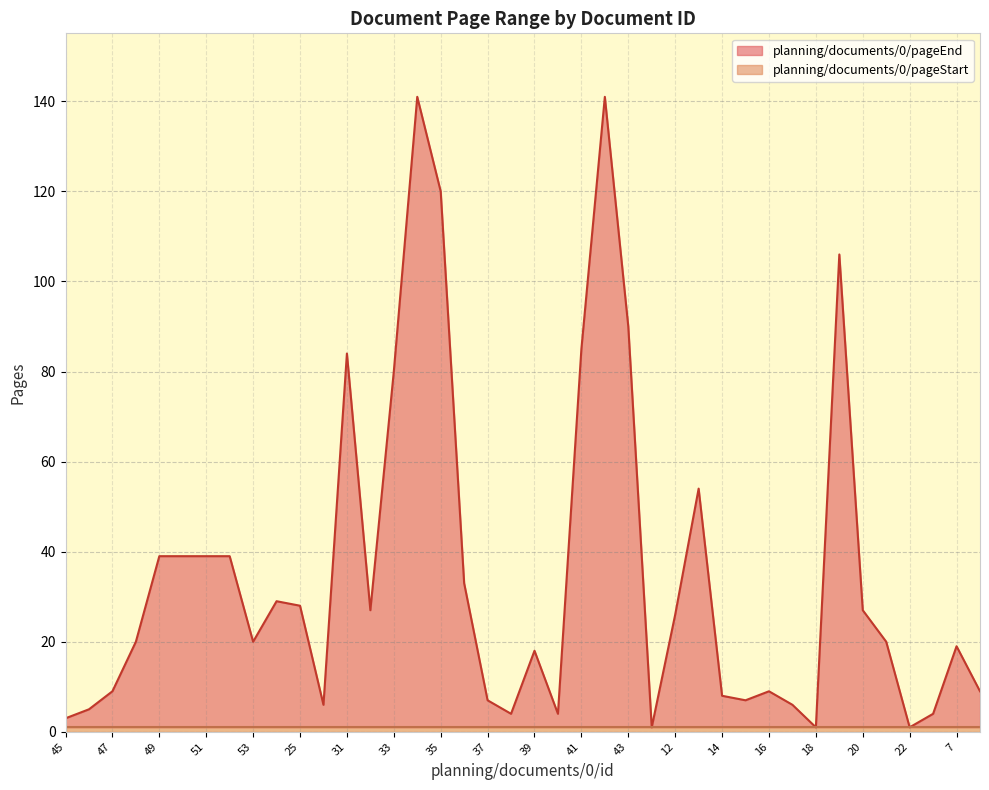

Reading left to right, list all the values displayed in this chart.

45=3	46=5	47=9	48=20	49=39	50=39	51=39	52=39	53=20	24=29	25=28	26=6	31=84	32=27	33=80	34=141	35=120	36=33	37=7	38=4	39=18	40=4	41=85	42=141	43=90	44=1	12=26	13=54	14=8	15=7	16=9	17=6	18=1	19=106	20=27	21=20	22=1	23=4	7=19	8=9